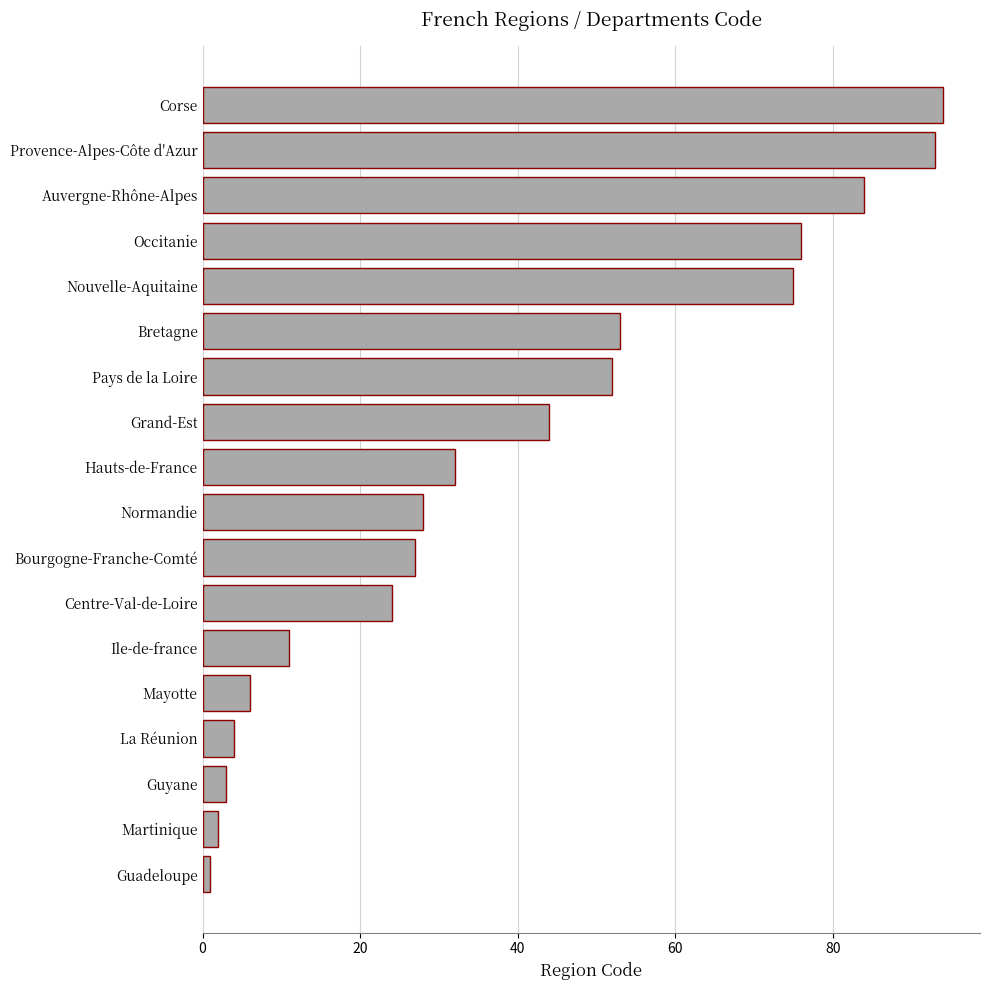

Which category has the highest value across all series?

Corse